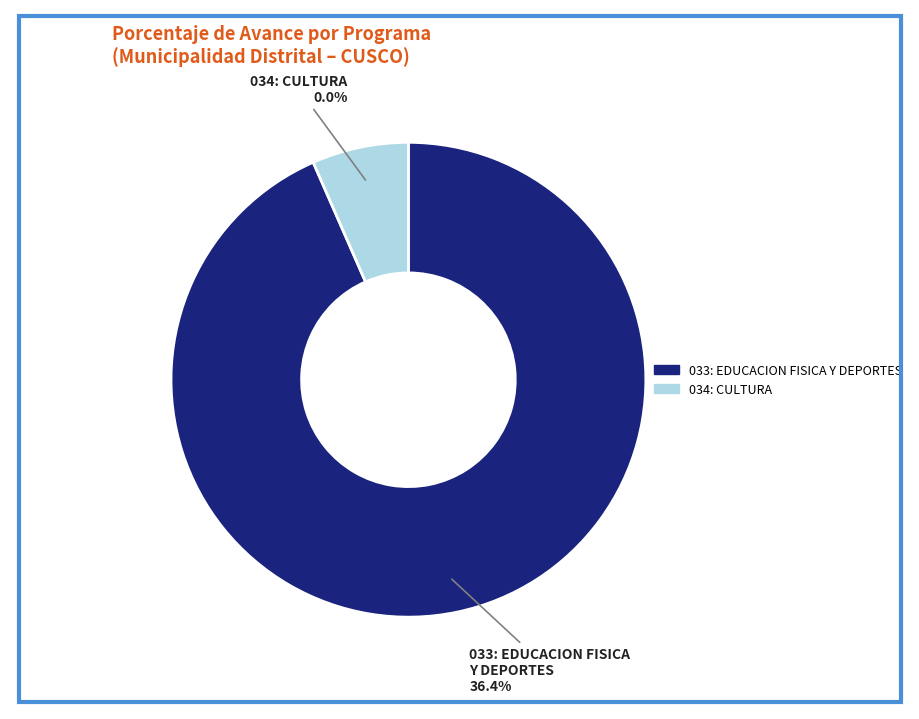

What percentage do 033: EDUCACION FISICA Y DEPORTES and 034: CULTURA together represent?

100.0%